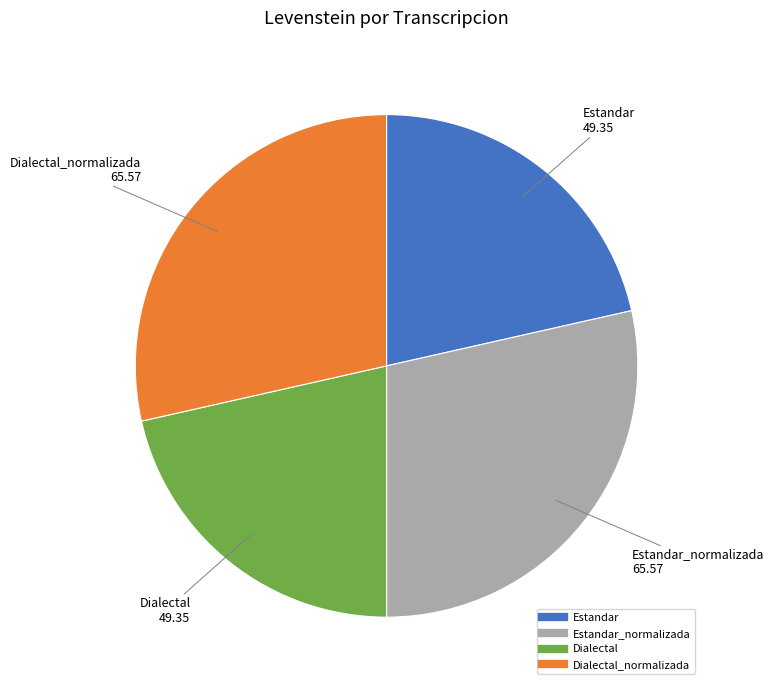

Is there any slice that represents more than half of the pie?

No